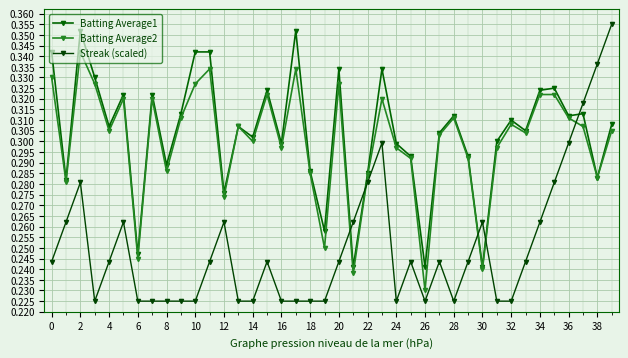

What is the label of the 2nd point from the right?

38